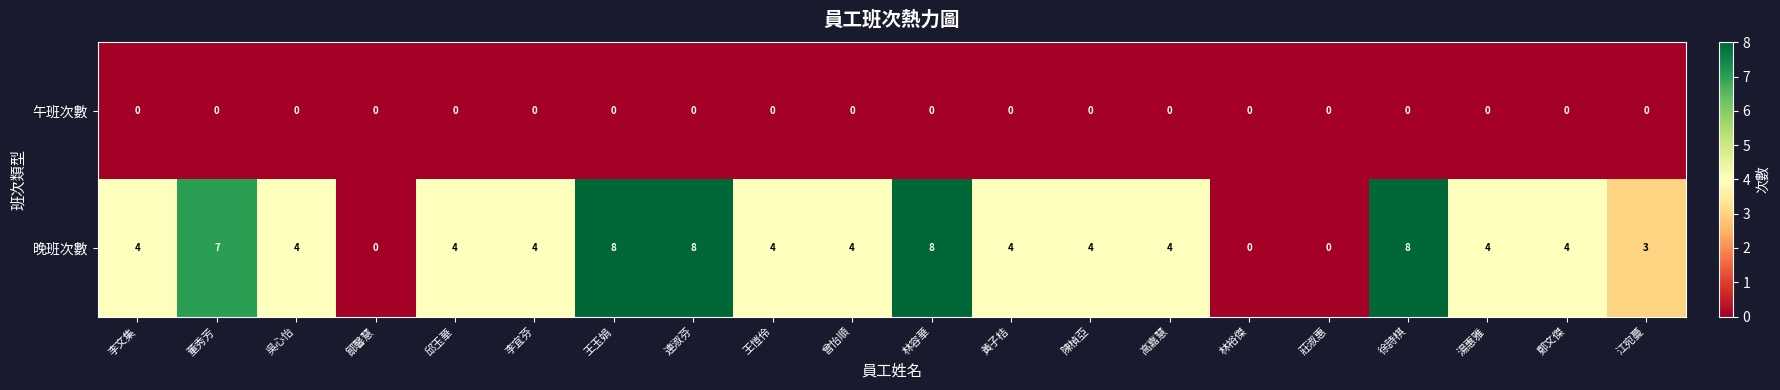

Rank the series at 江宛蔓 from lowest to highest value.

午班次數, 晚班次數